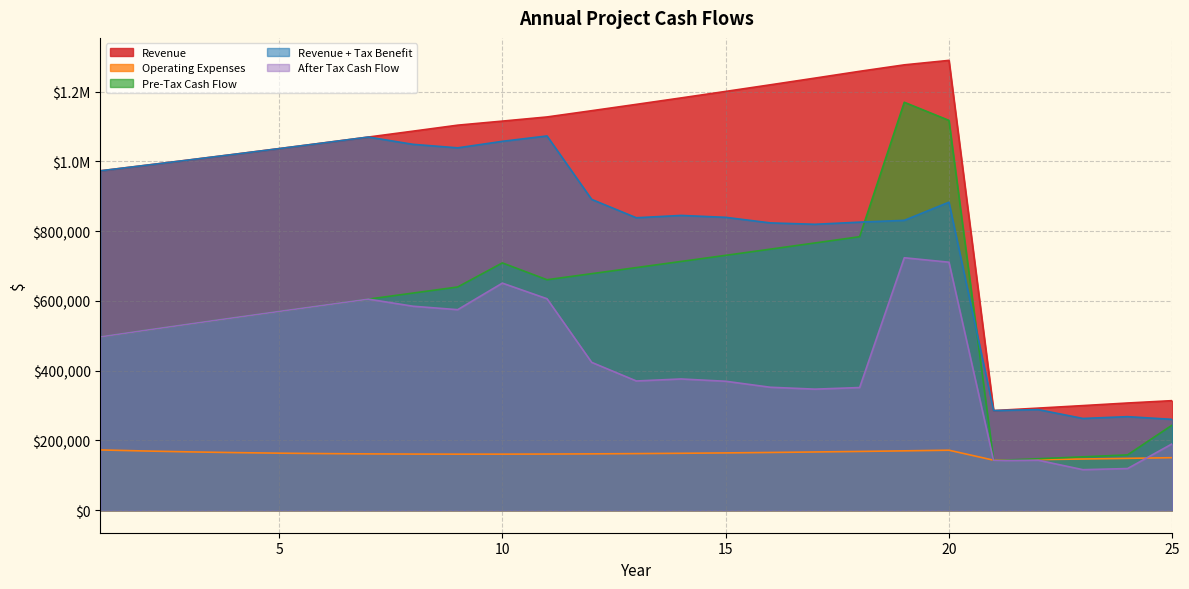

At how many categories does at least one series exceed 230943?

25